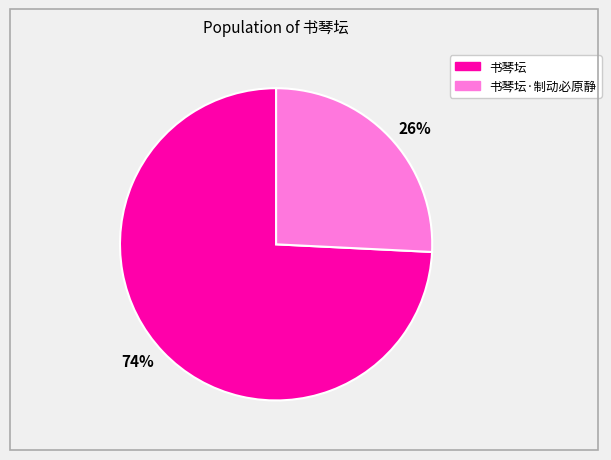

What is the largest slice in the pie chart?

74%